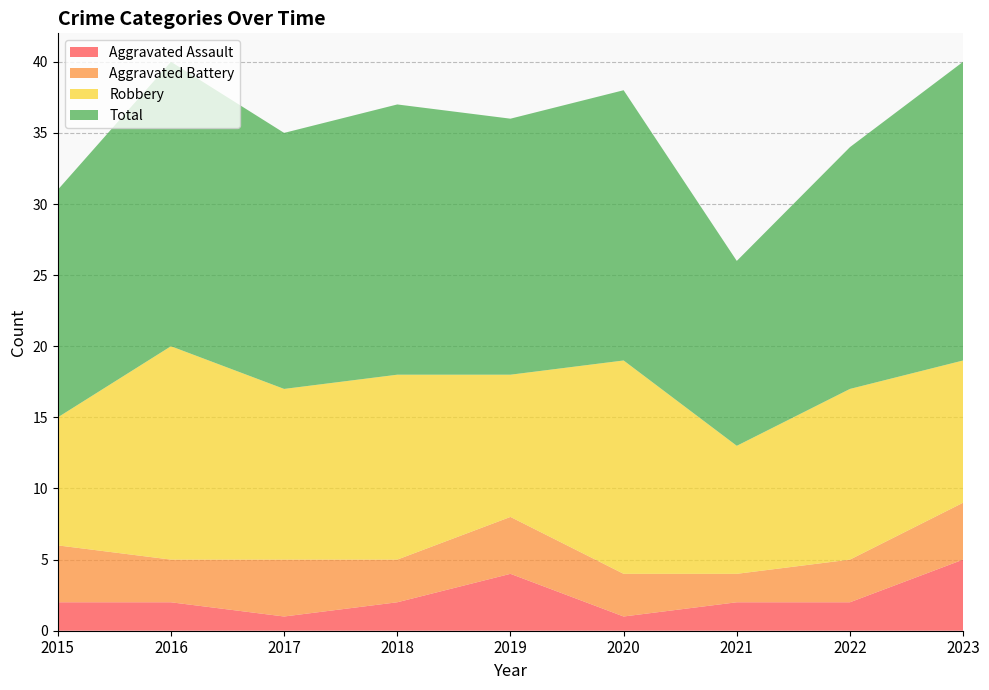

Reading left to right, extract all data points from this chart.

Aggravated Assault: 2	2	1	2	4	1	2	2	5
Aggravated Battery: 4	3	4	3	4	3	2	3	4
Robbery: 9	15	12	13	10	15	9	12	10
Total: 16	20	18	19	18	19	13	17	21